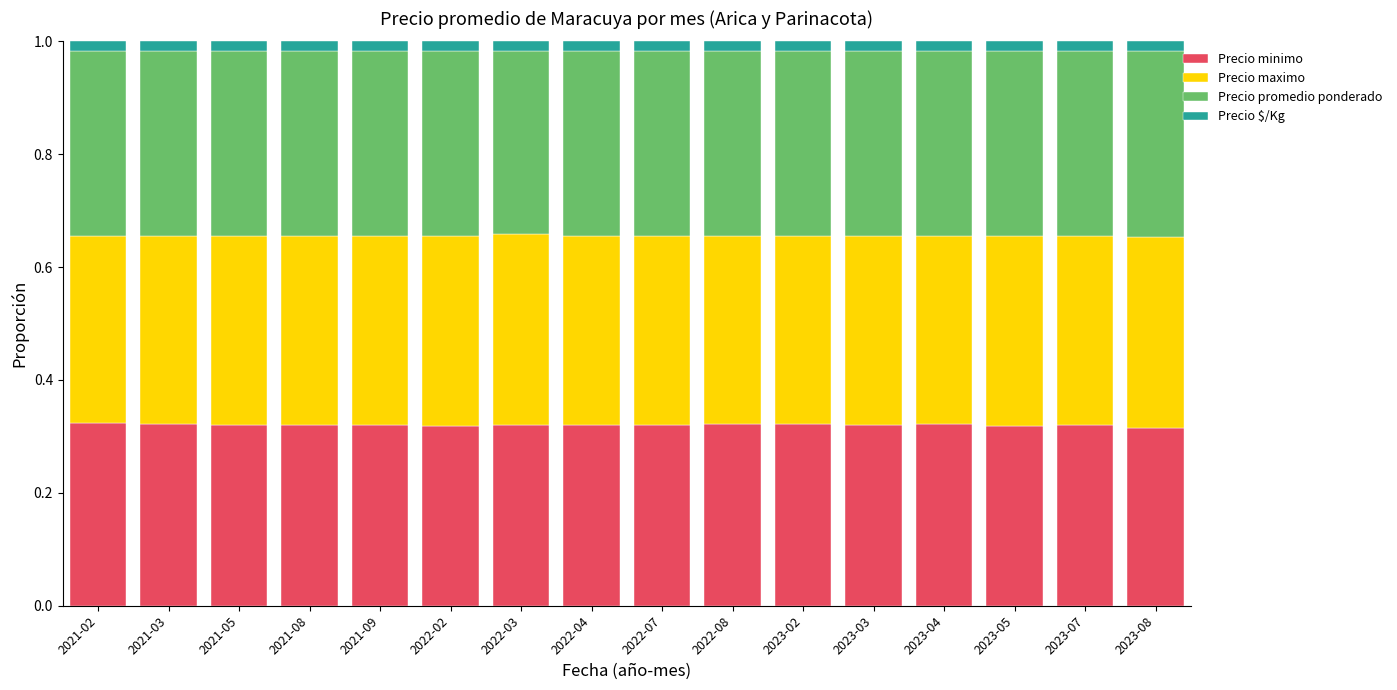

Is it true that Precio minimo equals 0.1 at 2022-03?

False